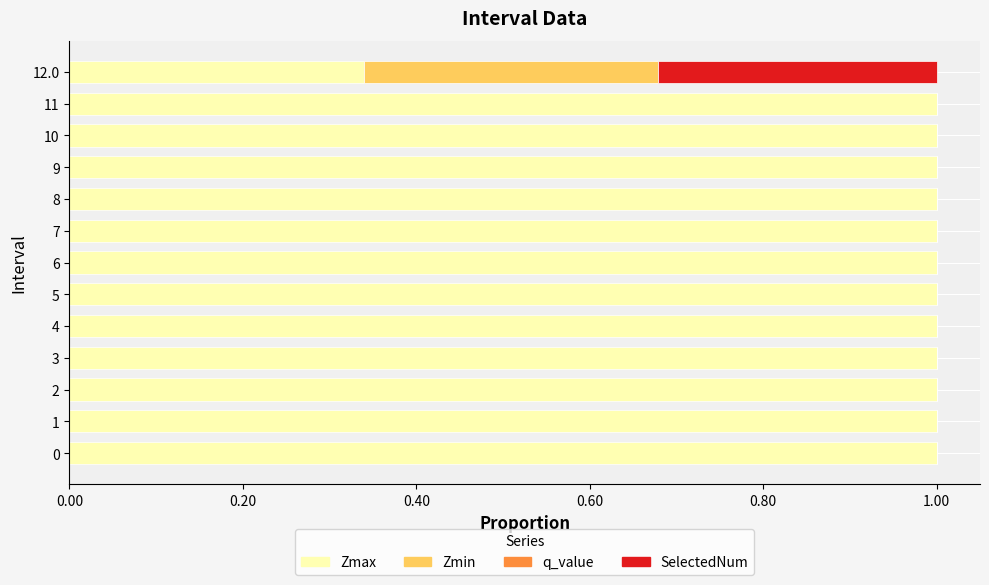

What is the maximum value for Zmax?

1.0